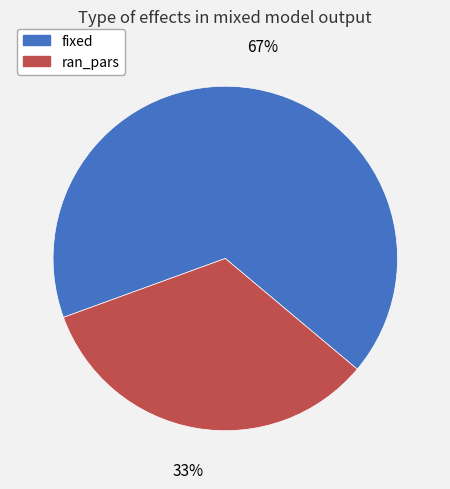

How many slices are in this pie chart?

2